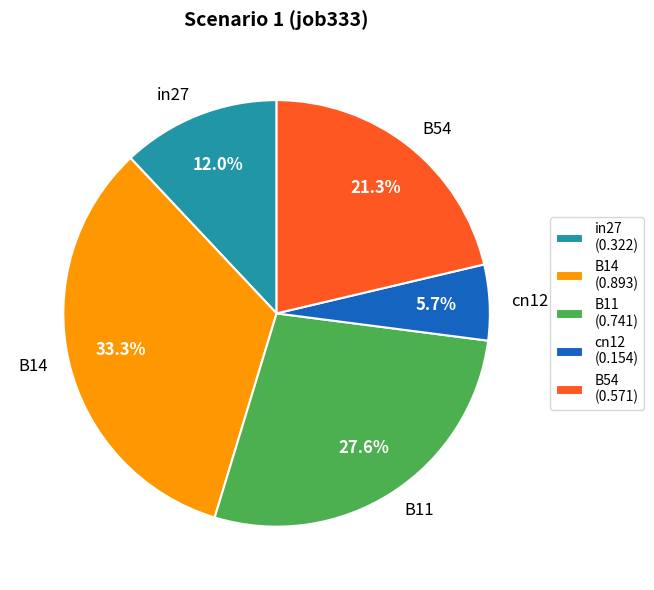

To the nearest percent, what portion does B11 represent?

28%